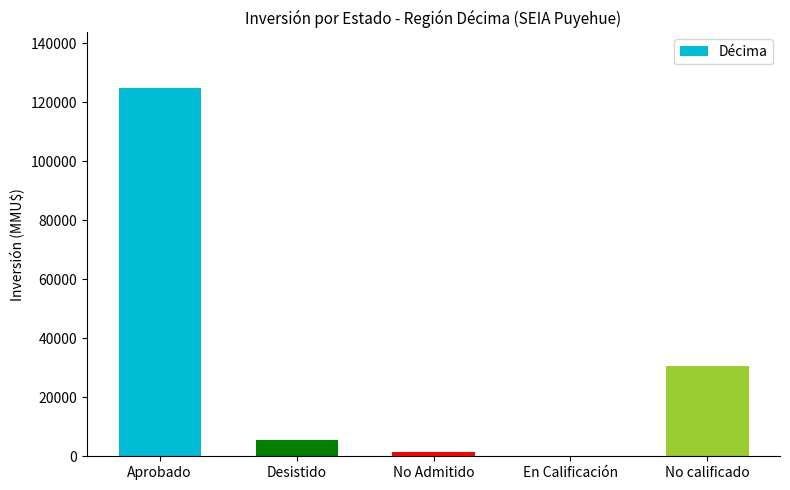

What is the difference between the values at En Calificación and No calificado?

30500